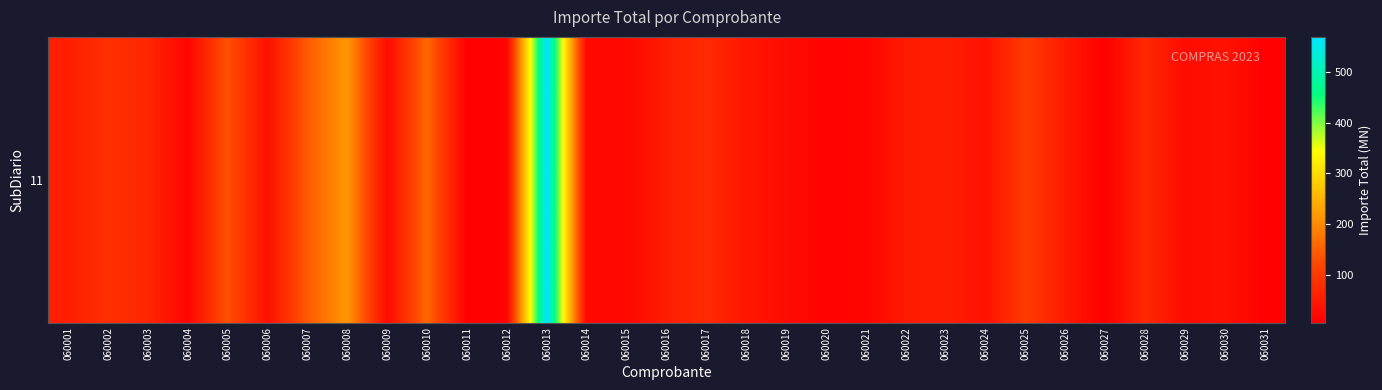

What is the change in value from 060001 to 060005?

+76.0